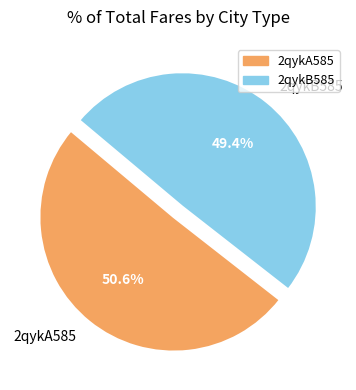

Does any single category account for the majority?

Yes